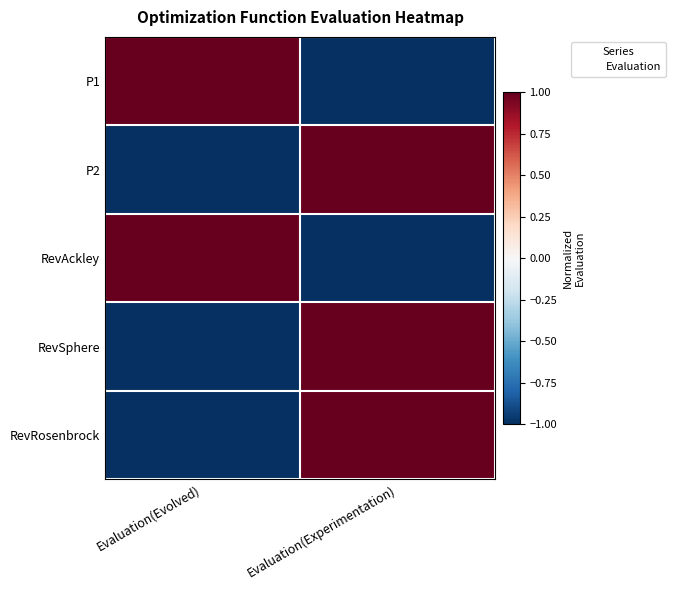

At Evaluation(Experimentation), list the series in order from largest to smallest.

RevSphere, RevRosenbrock, P2, P1, RevAckley